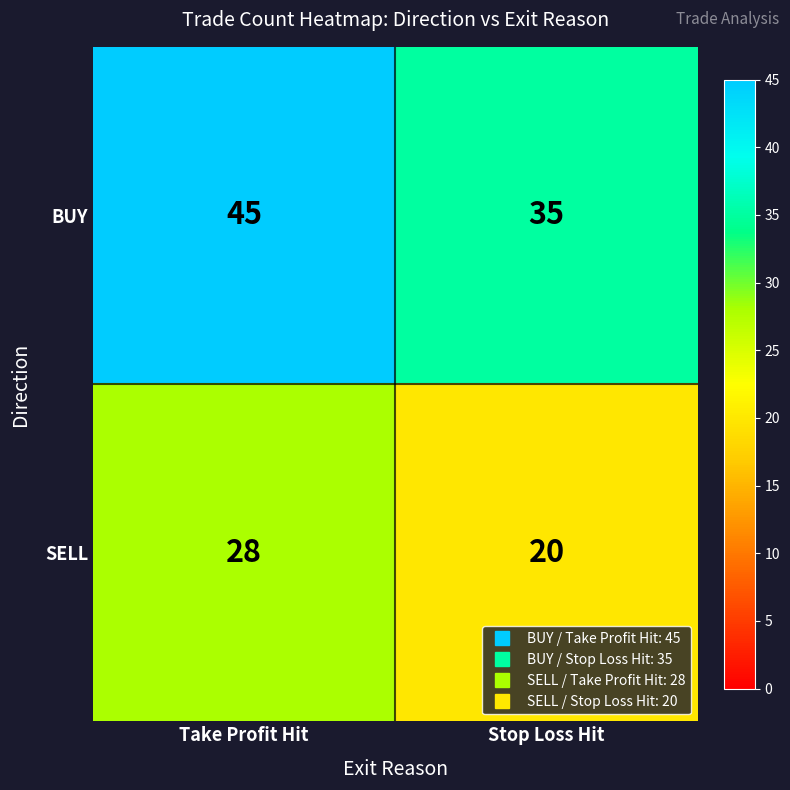

The value of SELL at Stop Loss Hit is 20. True or false?

True